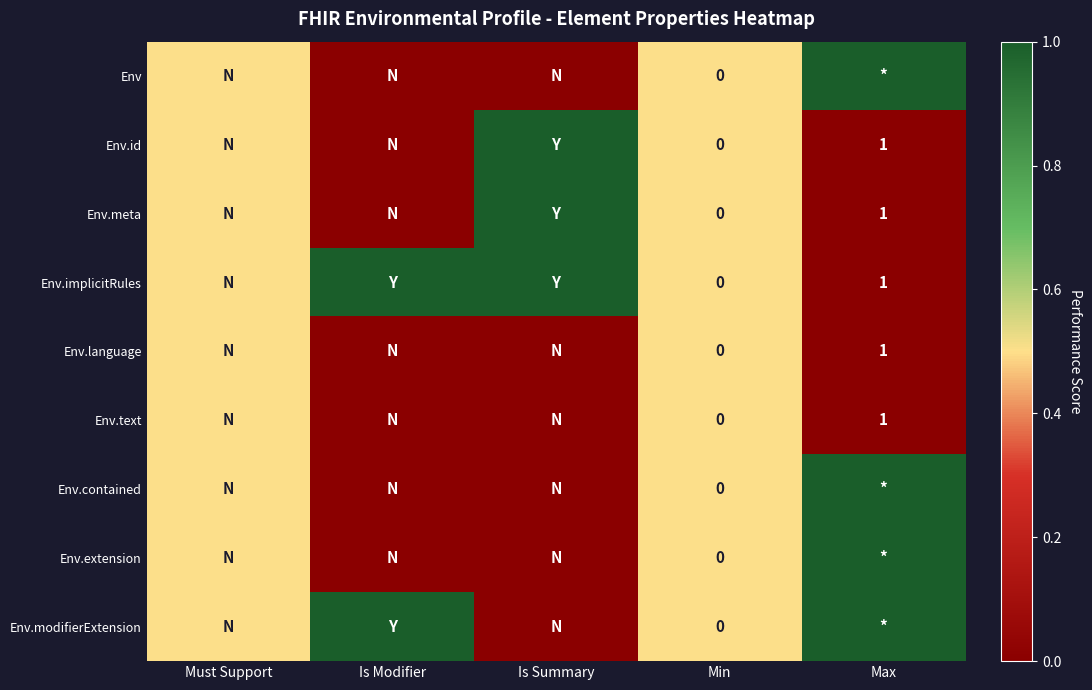

True or false: Env.meta has a value of 1.4 at Max.

False